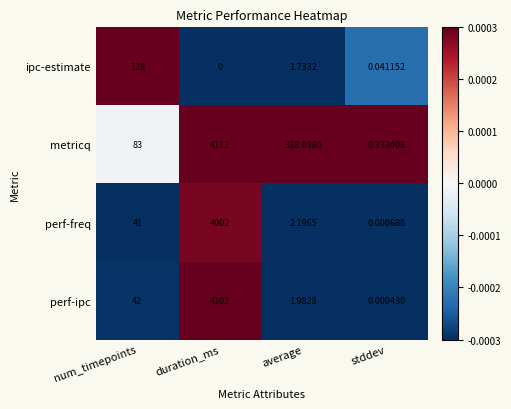

At which label does perf-freq reach its peak?

duration_ms